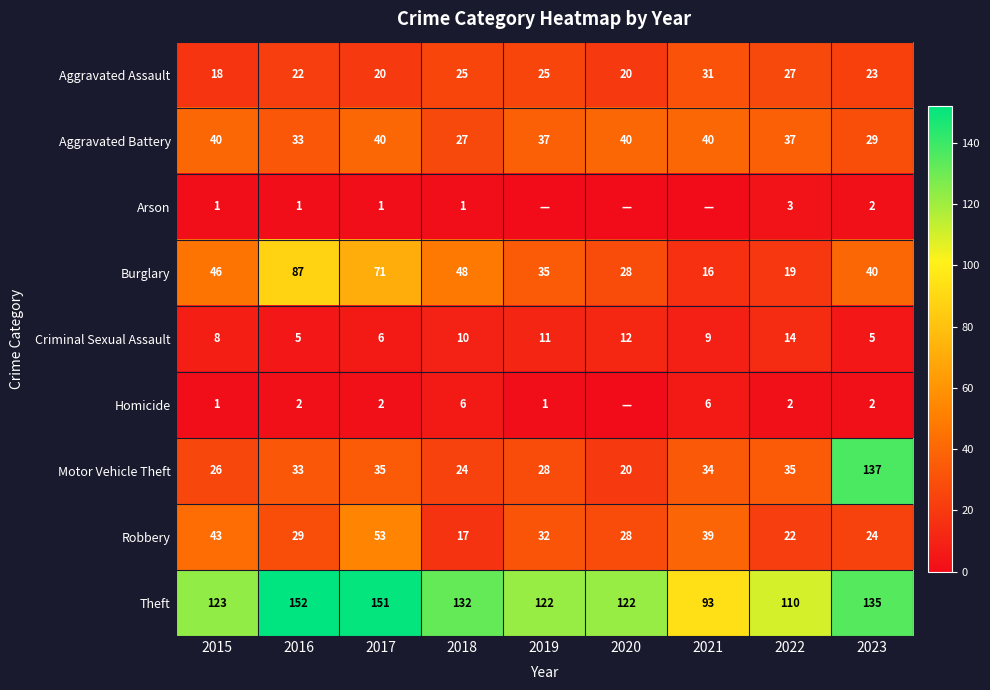

What is the difference between the maximum and minimum values in the Homicide series?

6